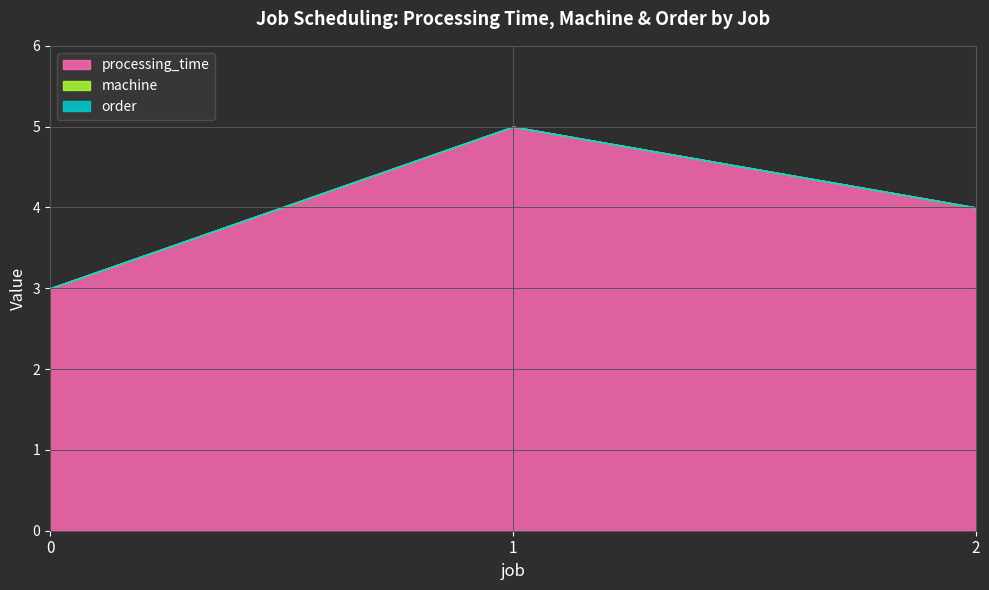

What is the total value across all series at 2?

4